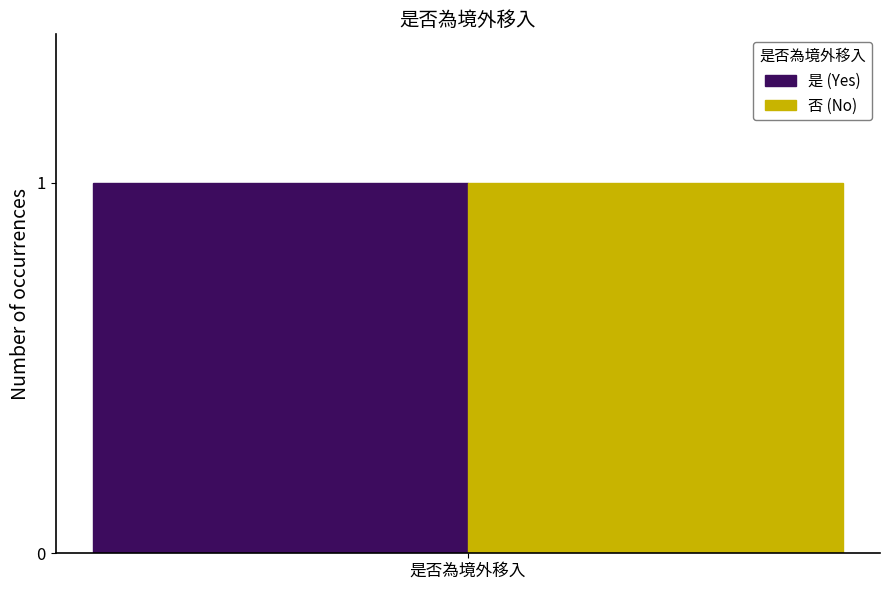

At which label is 否 closest to 0?

是否為境外移入